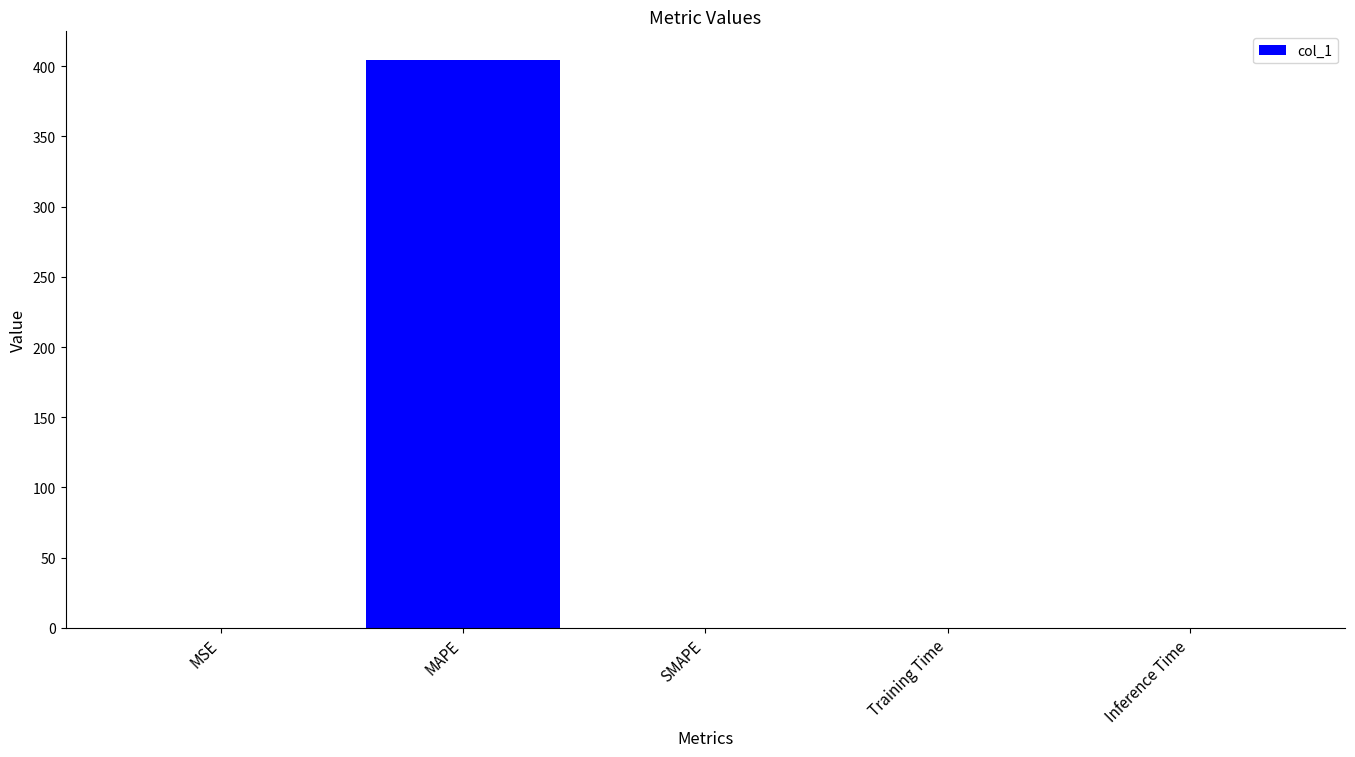

True or false: the data shows 0.0 at SMAPE.

True